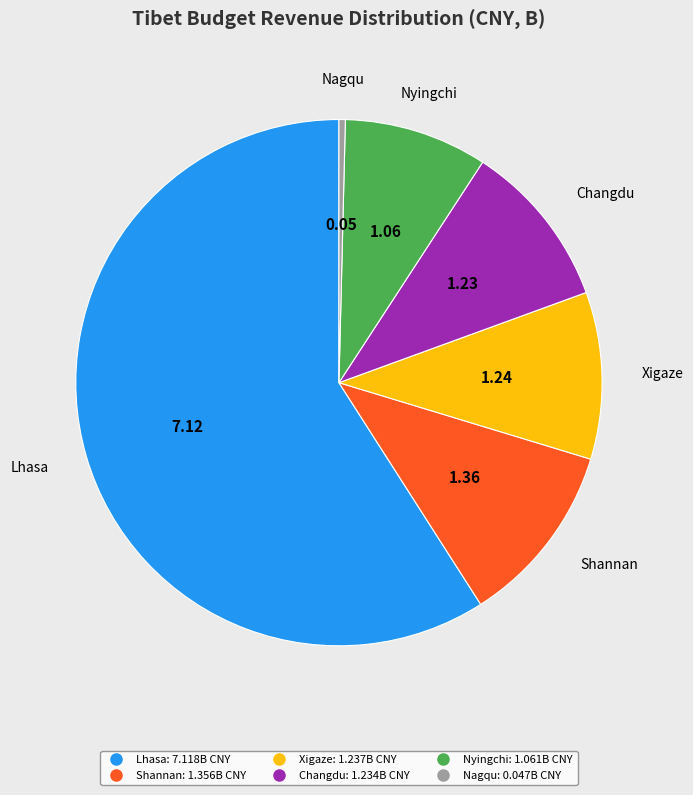

True or false: Changdu accounts for 10% of the total.

True